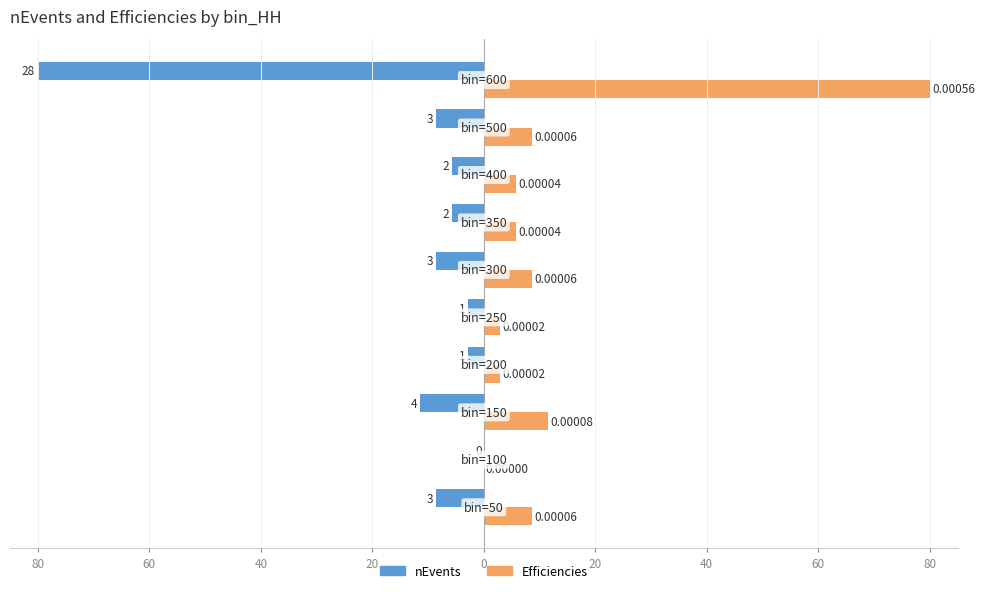

What are all the series names shown in the legend?

nEvents, Efficiencies